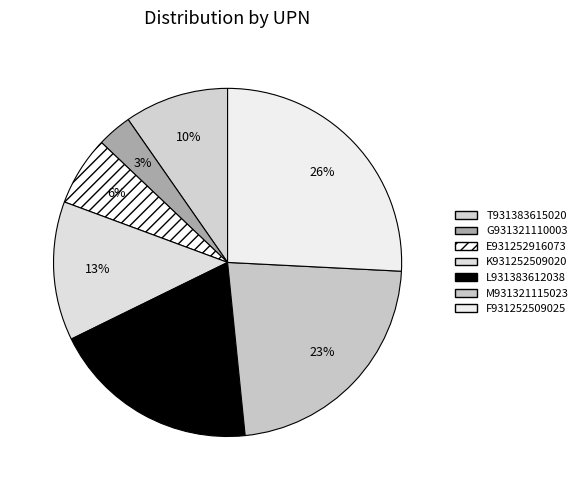

How many segments does this pie chart have?

7